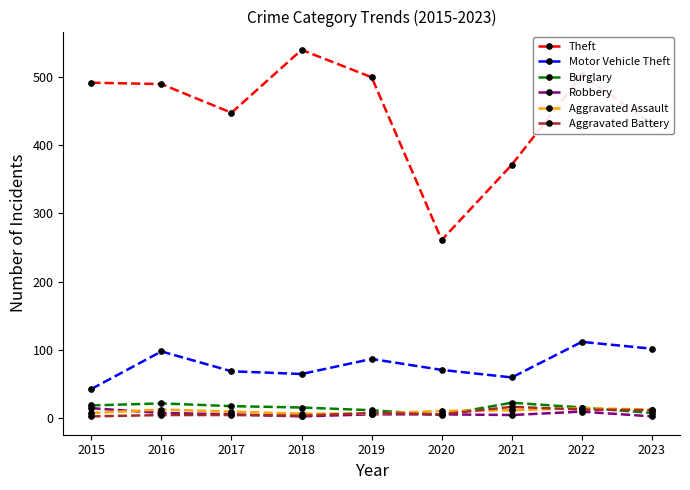

True or false: Motor Vehicle Theft has a value of 64 at 2023.

False